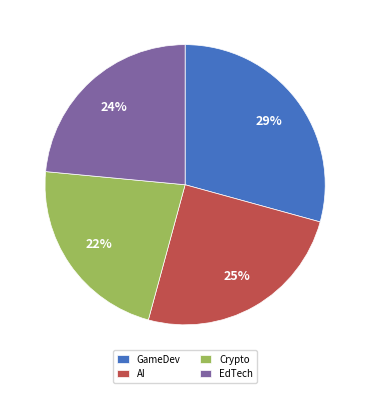

Do AI and GameDev together represent more than half of the pie?

Yes